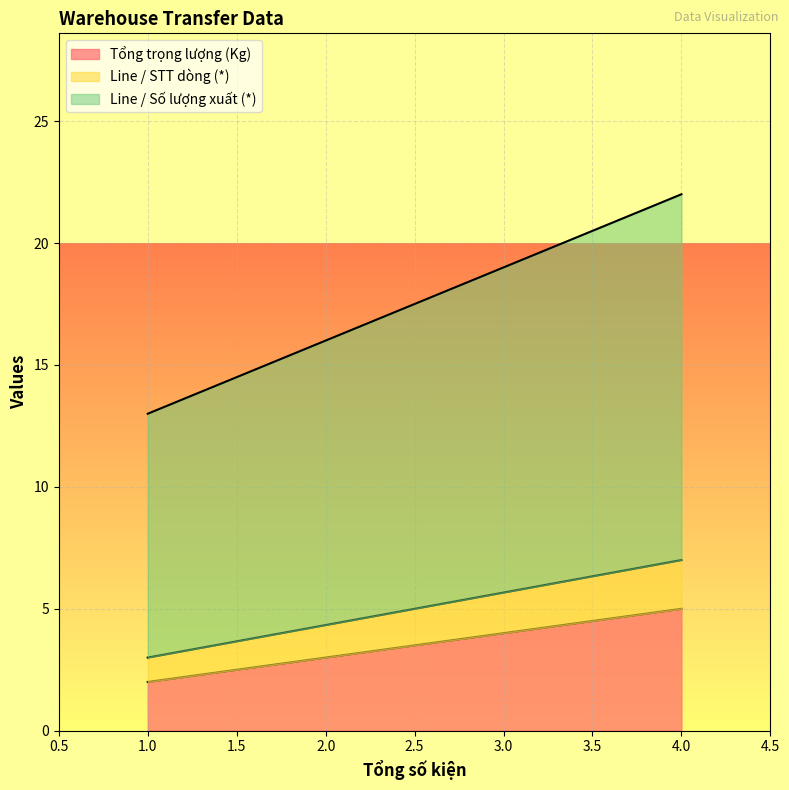

Count the Tổng trọng lượng (Kg) values in the range 2 to 5.

2